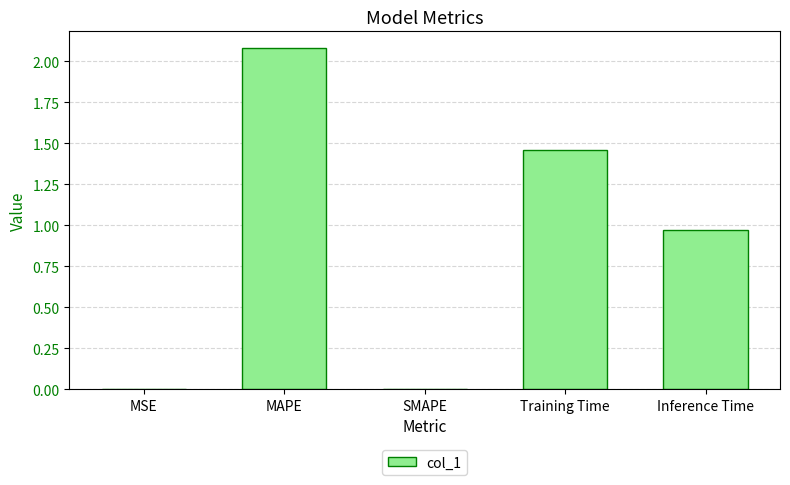

What is the change in value from Training Time to Inference Time?

-0.5